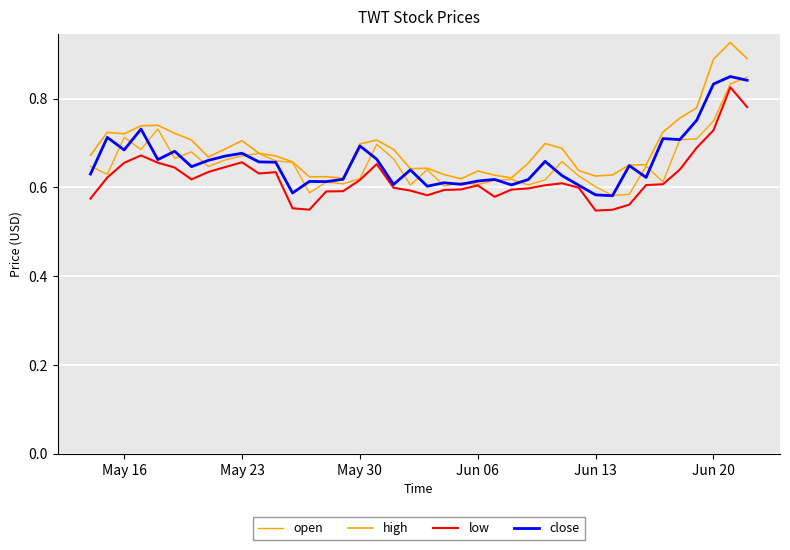

Does the chart have visible grid lines?

Yes